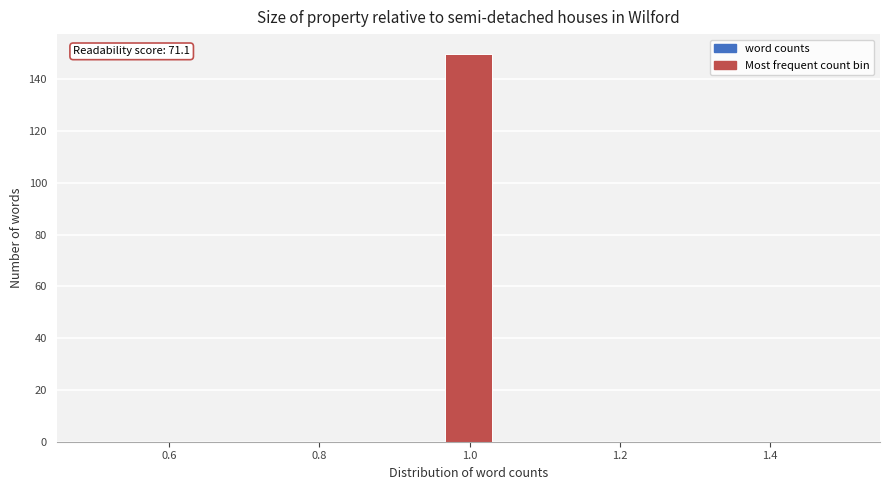

Around what value on the x-axis is the tallest bar? Give the approximate position of its centre, as read against the axis.

1.00